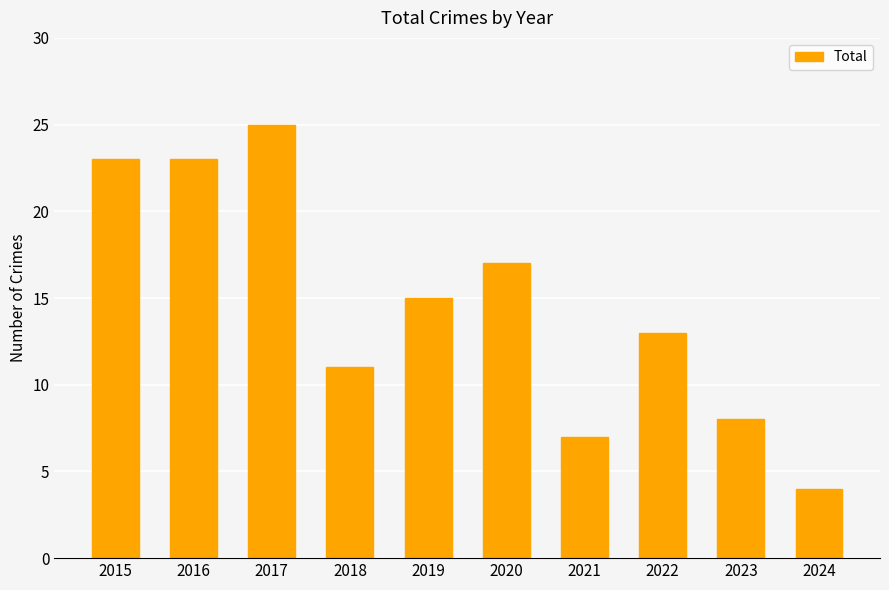

What value does the data have at 2020, to the nearest 10?

20